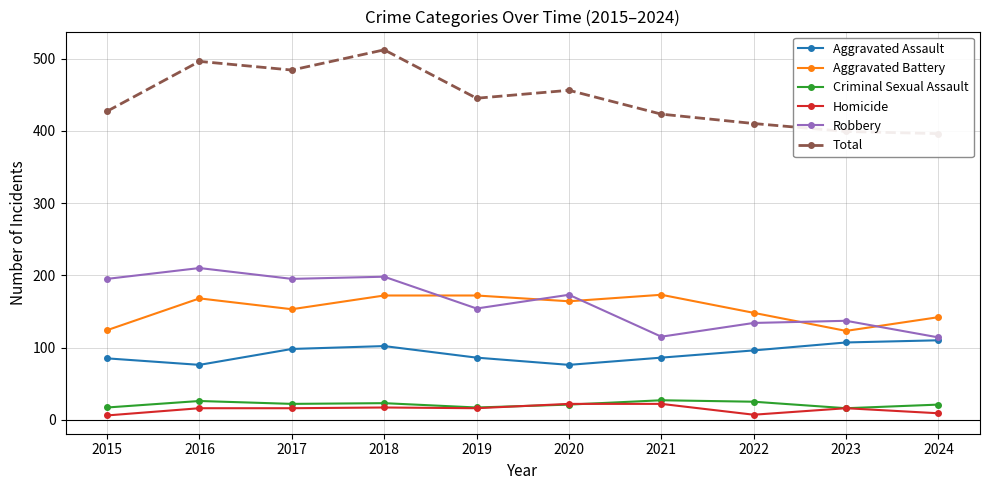

At which label does Criminal Sexual Assault first exceed 22?

2016